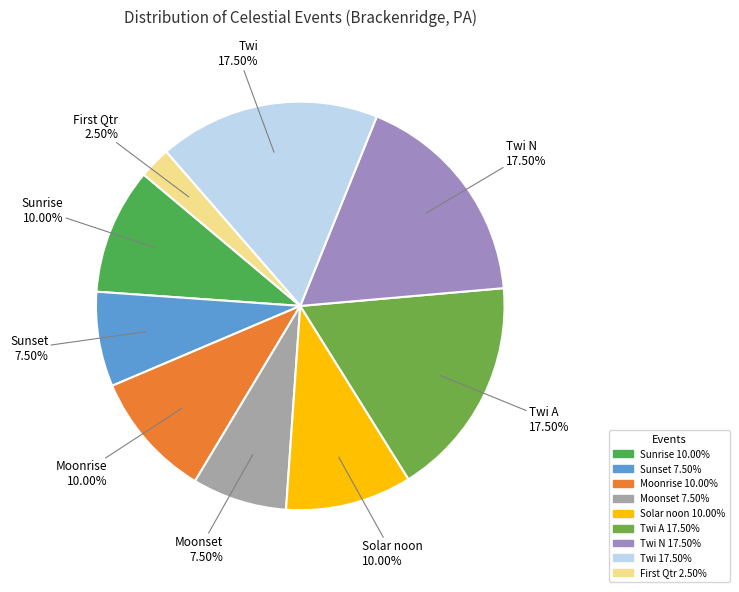

To the nearest percent, what is the average slice percentage?

11%